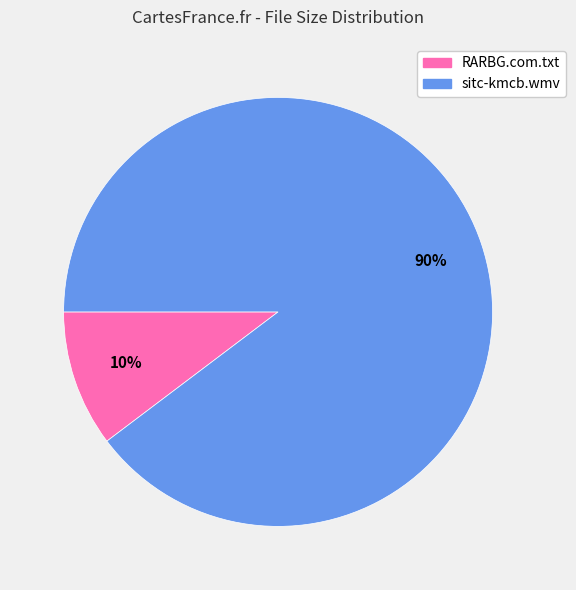

What is the largest slice in the pie chart?

sitc-kmcb.wmv